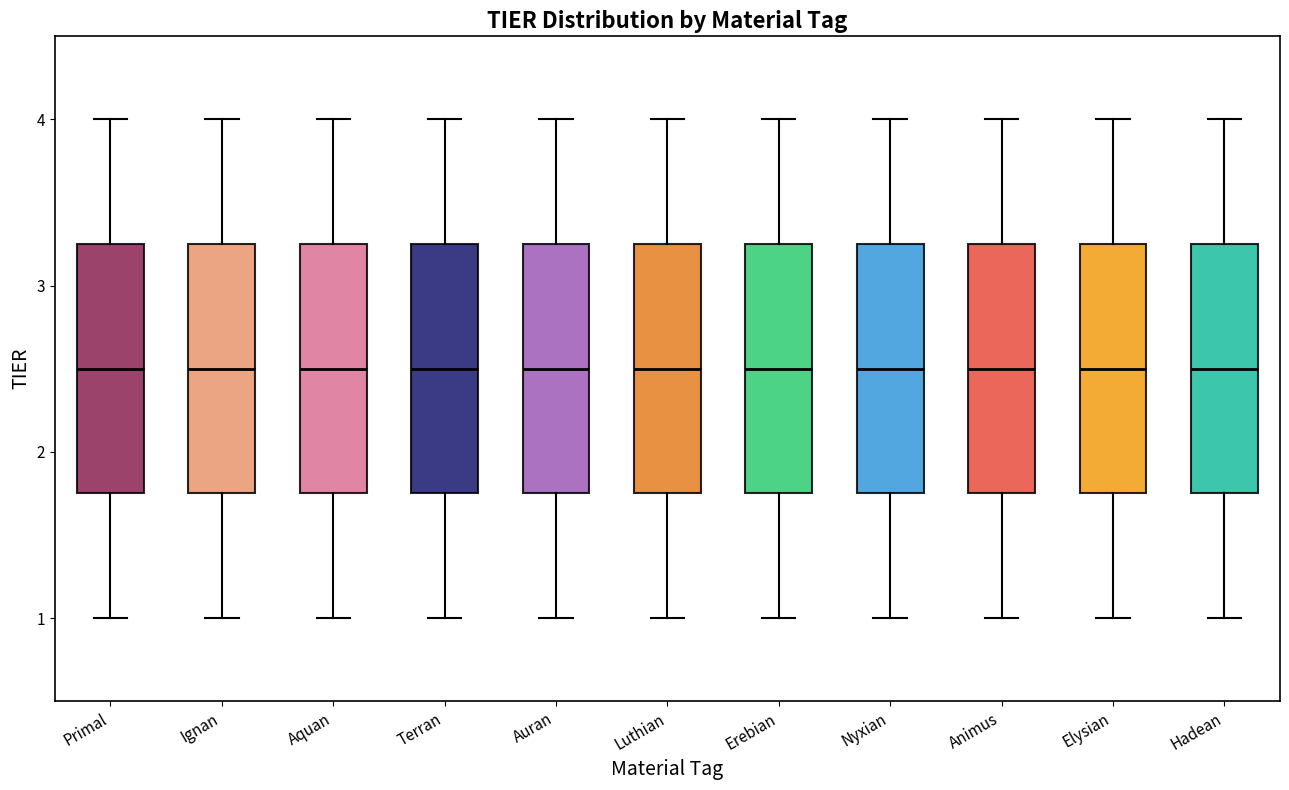

Reading left to right, transcribe this box plot: for each box, give where its median line is, the range the box spans, and where its two whiskers end, as read against the y-axis. The values are not printed on the chart, so give them approximately, as read against the axis.

Primal: median 2.5, box 1.8 to 3.3, whiskers 1.0 to 4.0
Ignan: median 2.5, box 1.8 to 3.3, whiskers 1.0 to 4.0
Aquan: median 2.5, box 1.8 to 3.3, whiskers 1.0 to 4.0
Terran: median 2.5, box 1.8 to 3.3, whiskers 1.0 to 4.0
Auran: median 2.5, box 1.8 to 3.3, whiskers 1.0 to 4.0
Luthian: median 2.5, box 1.8 to 3.3, whiskers 1.0 to 4.0
Erebian: median 2.5, box 1.8 to 3.3, whiskers 1.0 to 4.0
Nyxian: median 2.5, box 1.8 to 3.3, whiskers 1.0 to 4.0
Animus: median 2.5, box 1.8 to 3.3, whiskers 1.0 to 4.0
Elysian: median 2.5, box 1.8 to 3.3, whiskers 1.0 to 4.0
Hadean: median 2.5, box 1.8 to 3.3, whiskers 1.0 to 4.0